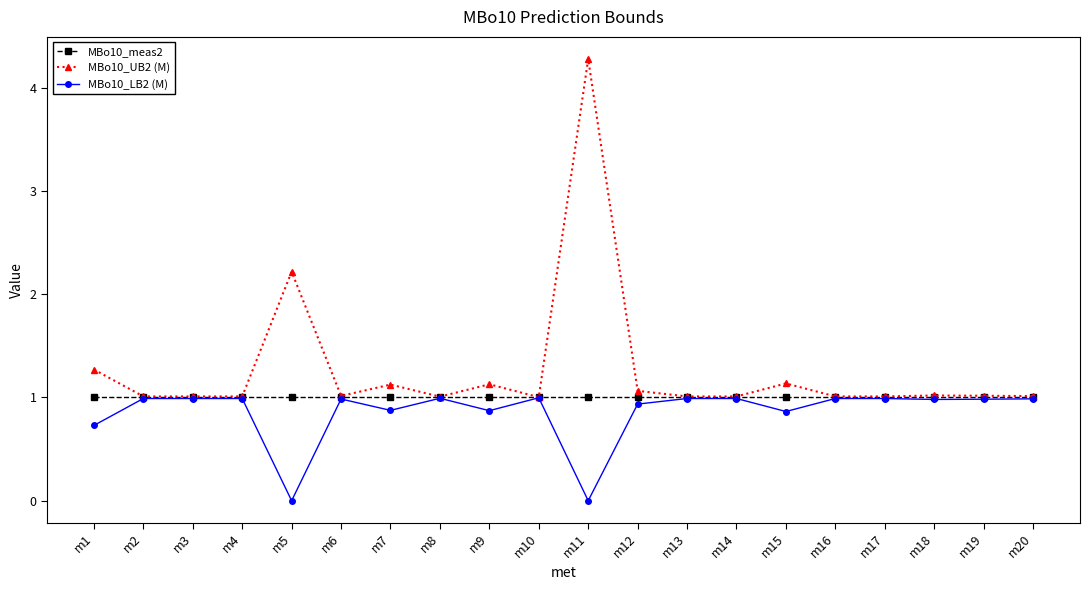

What is the lowest value of the MBo10_meas2 series?

1.0